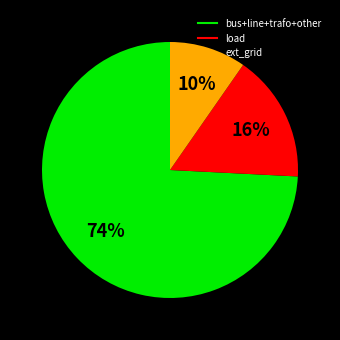

Is there any slice that represents more than half of the pie?

Yes